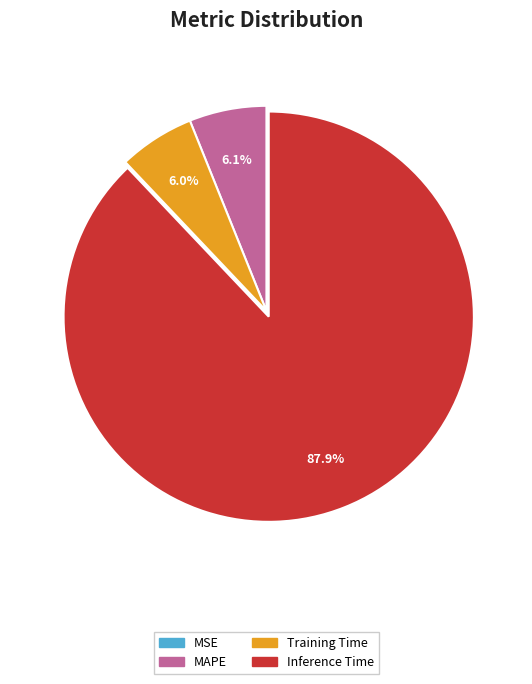

Does any single category account for the majority?

Yes